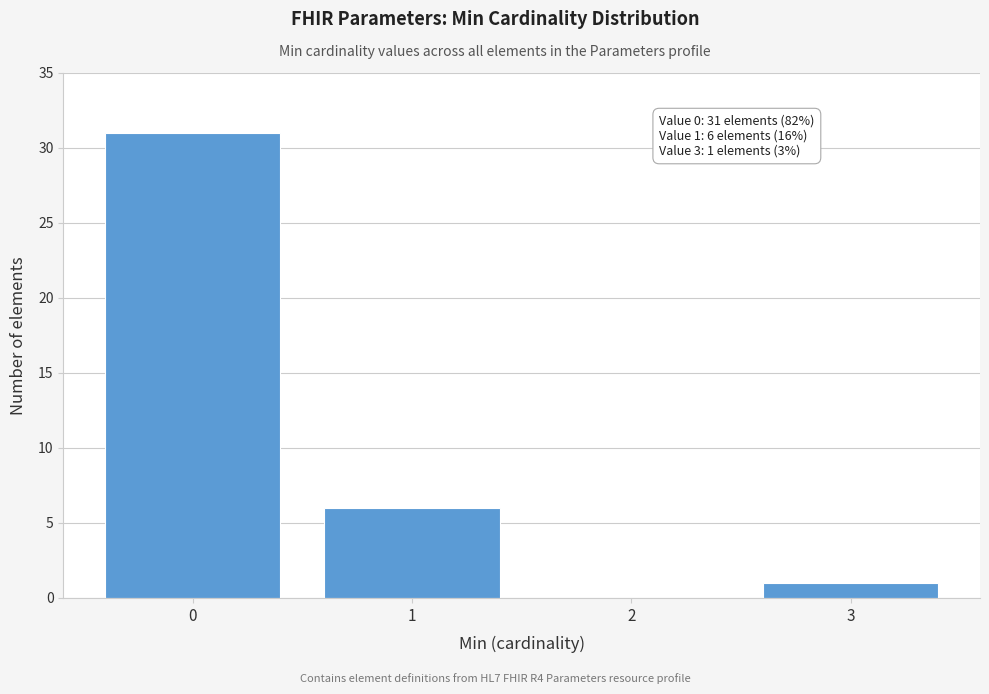

Over which range of the x-axis is the bar tallest?

-0.5 to 0.5